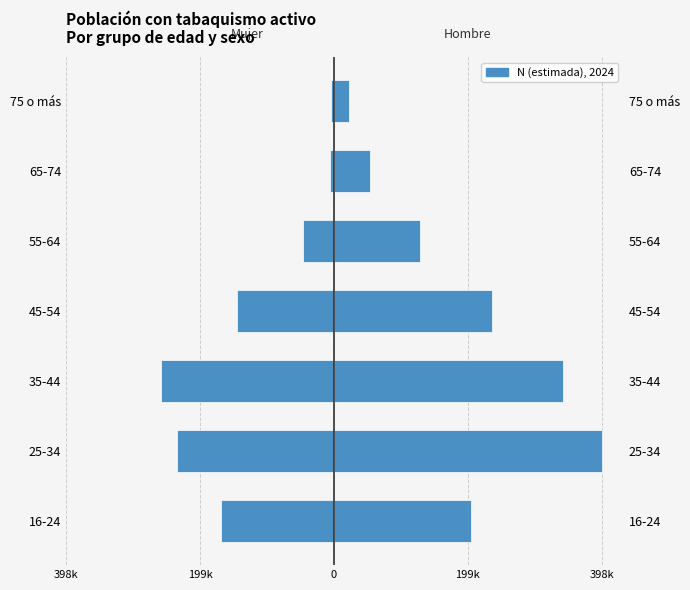

Which series has the largest range (max minus min)?

Hombre